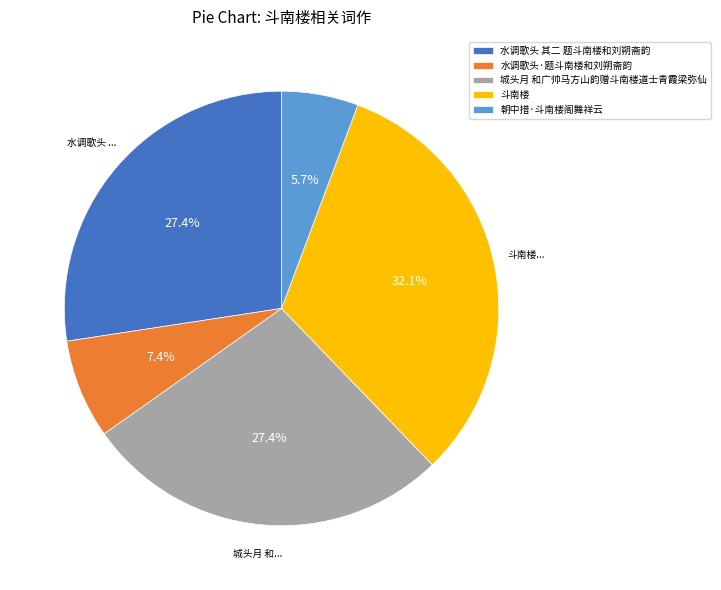

Which slice is the smallest?

朝中措·斗南楼阁舞祥云